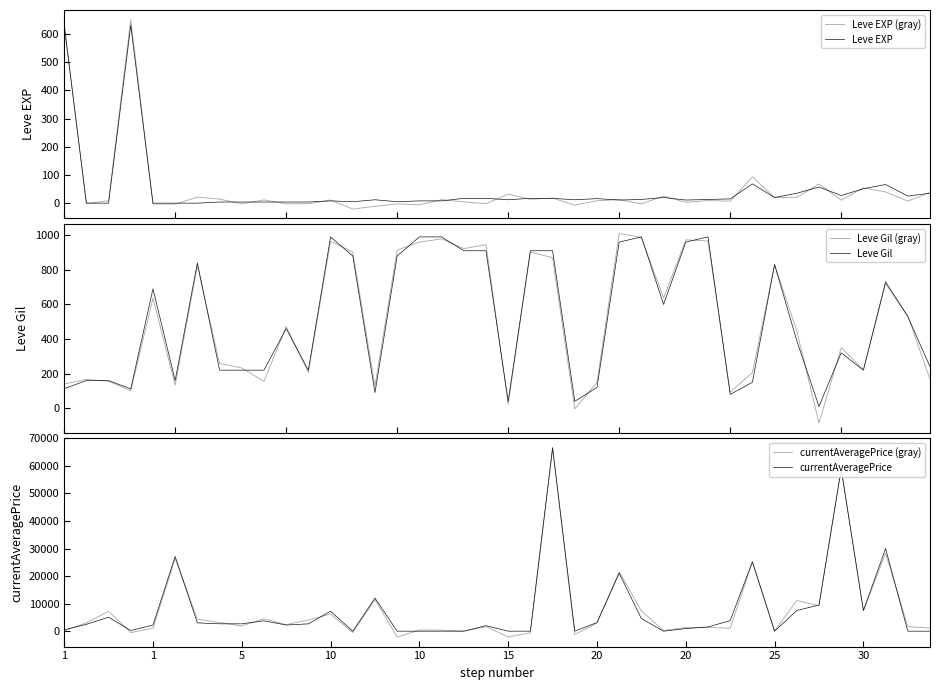

Does the chart display data point markers on the line(s)?

No